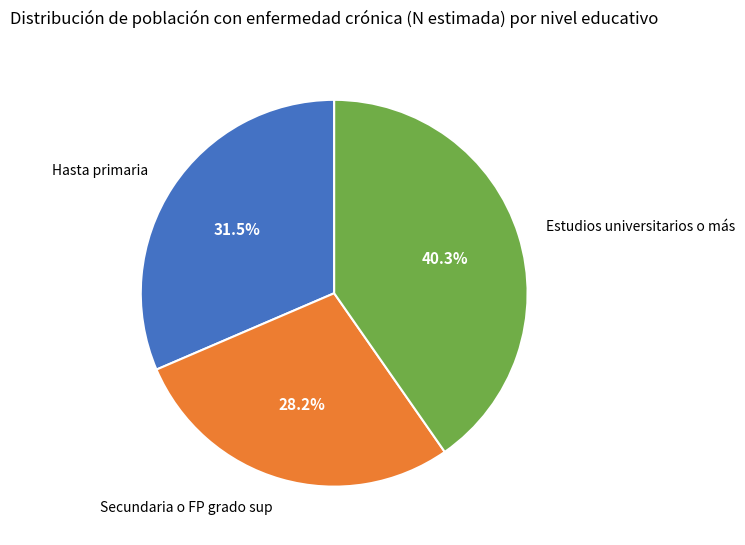

To the nearest percent, what is the combined percentage of Hasta primaria and Estudios universitarios o más?

72%